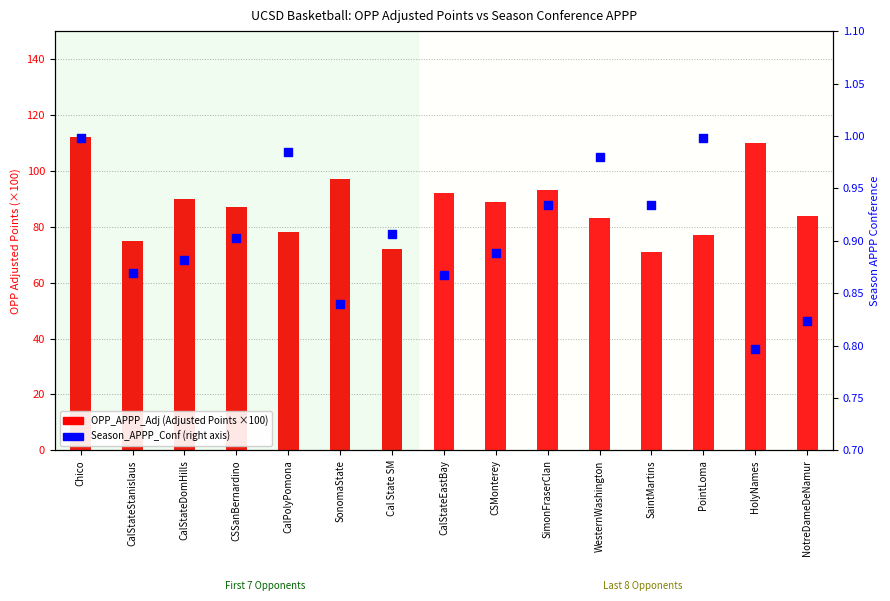

Which series has the widest spread of Y values?

OPP_APPP_Adj (Adjusted Points)